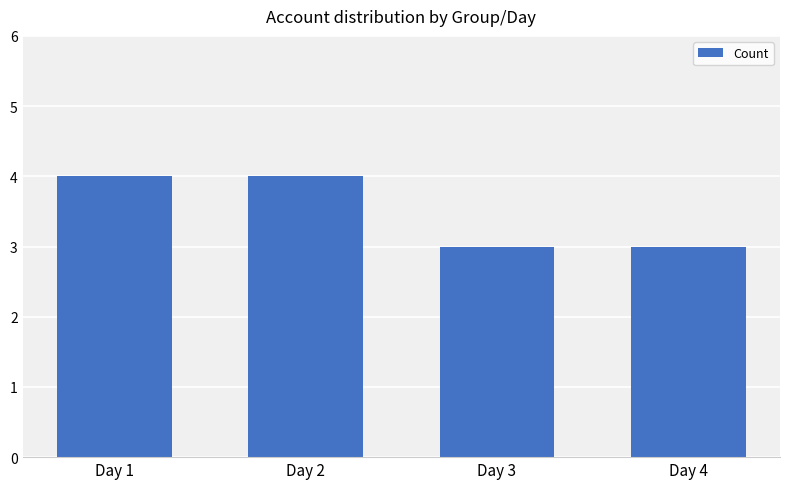

Approximately how many times larger is the value at Day 2 compared to Day 4?

1.3